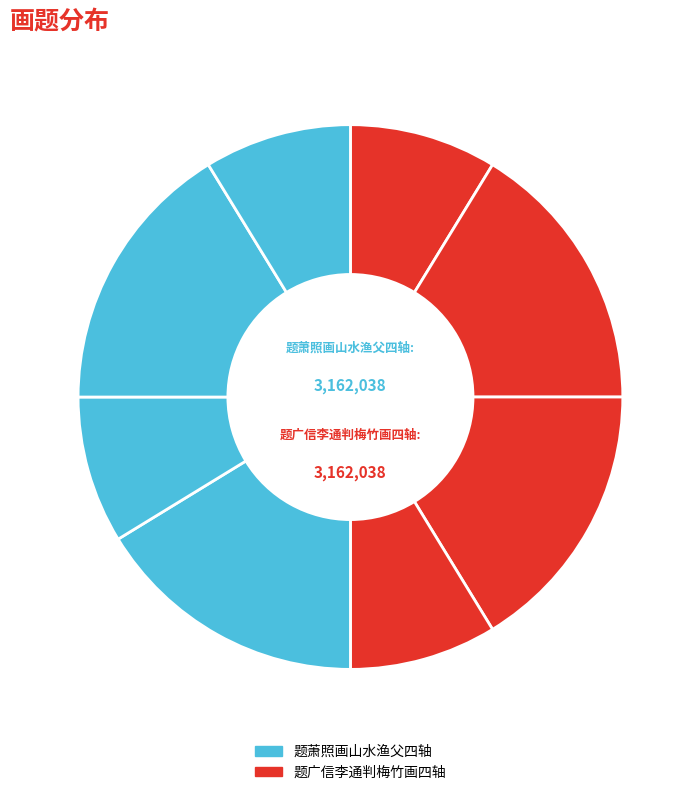

Which slice is the smallest?

题广信李通判梅竹画四轴 其一